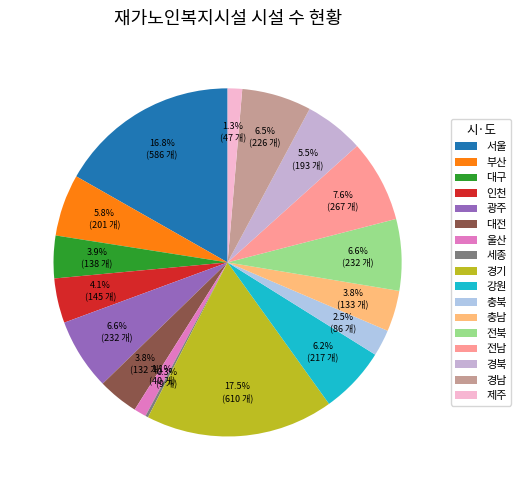

To the nearest percent, what portion does 충북 represent?

2%